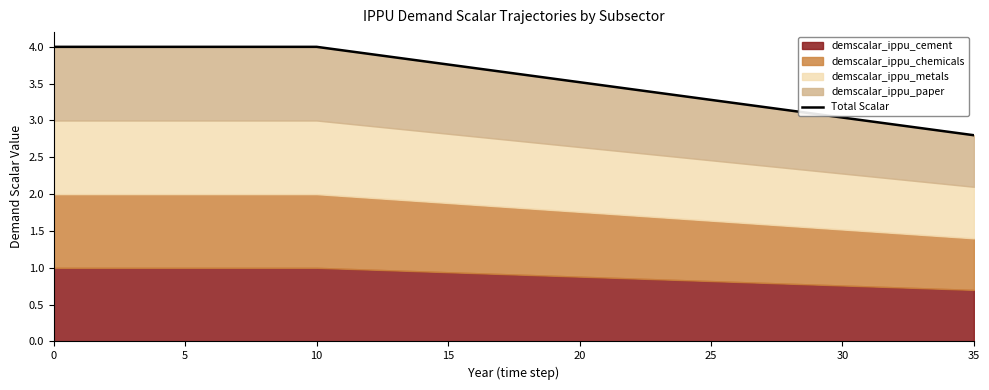

True or false: the data has more than 1 interior local peaks.

False